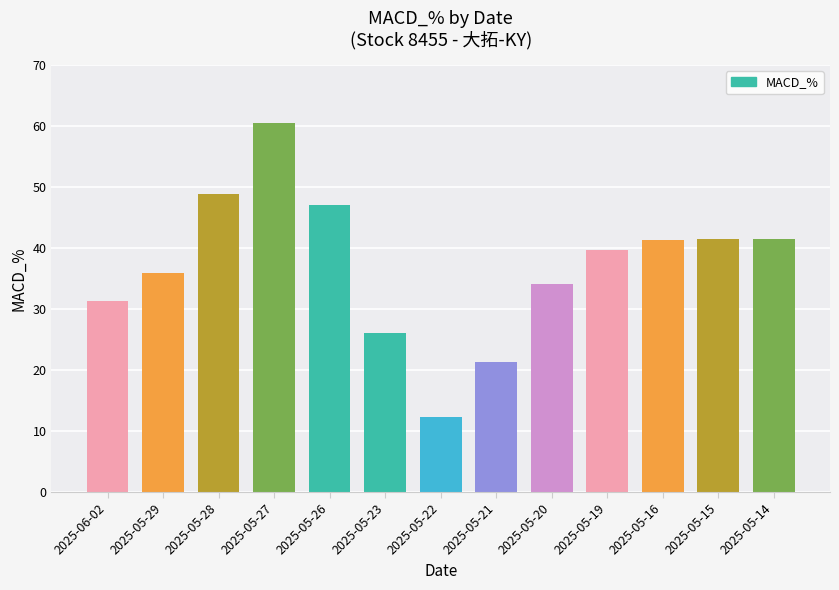

At which category does the chart reach its minimum across all series?

2025-05-22